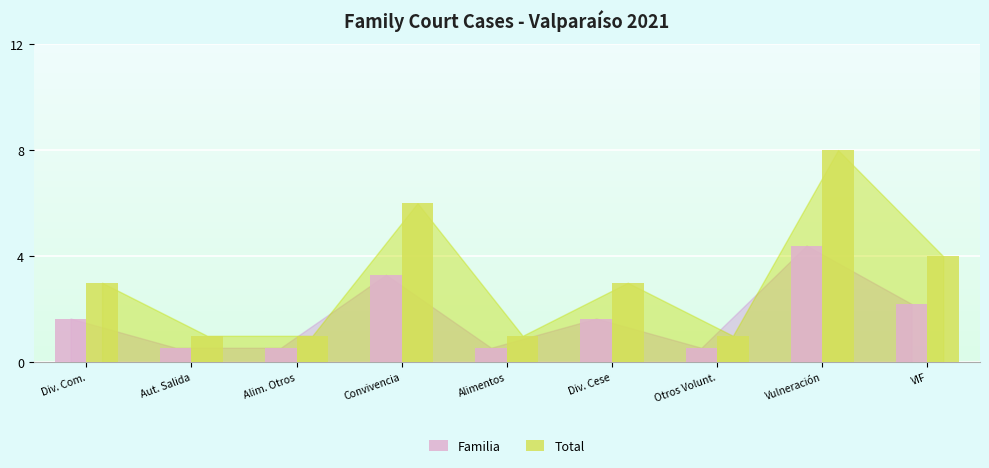

Where does the Familia series first go above 1?

Div. Com.